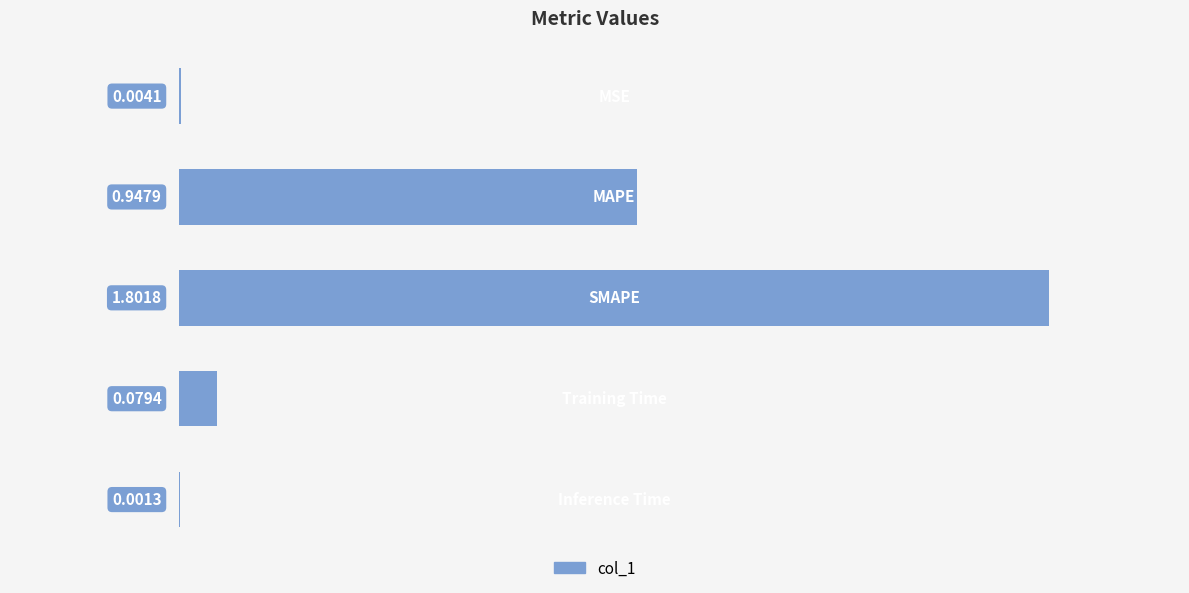

Are the bars grouped side by side (vs. stacked)?

No